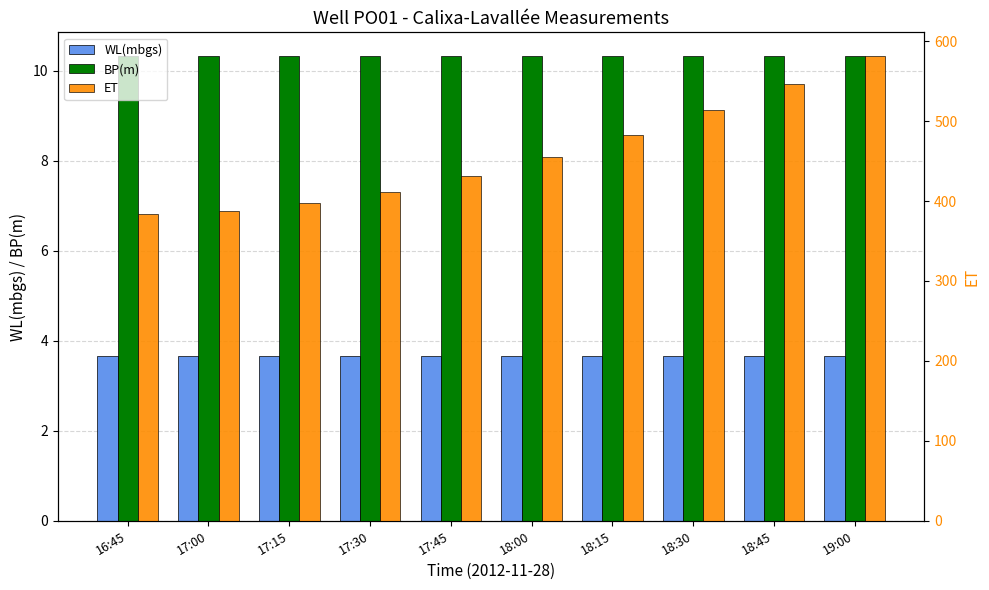

What are all the series names shown in the legend?

WL(mbgs), BP(m), ET